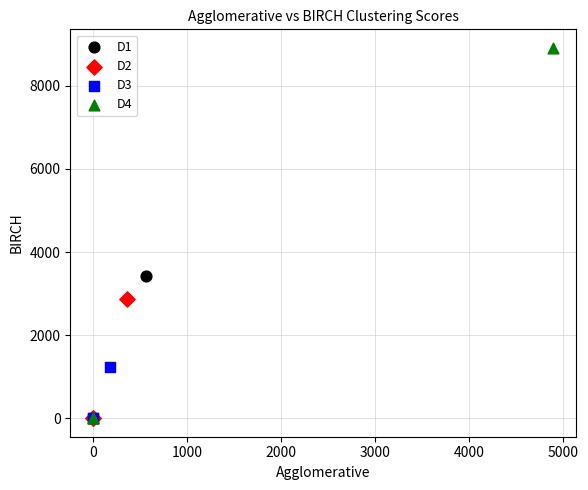

Which series has the largest Y range (max minus min)?

D4